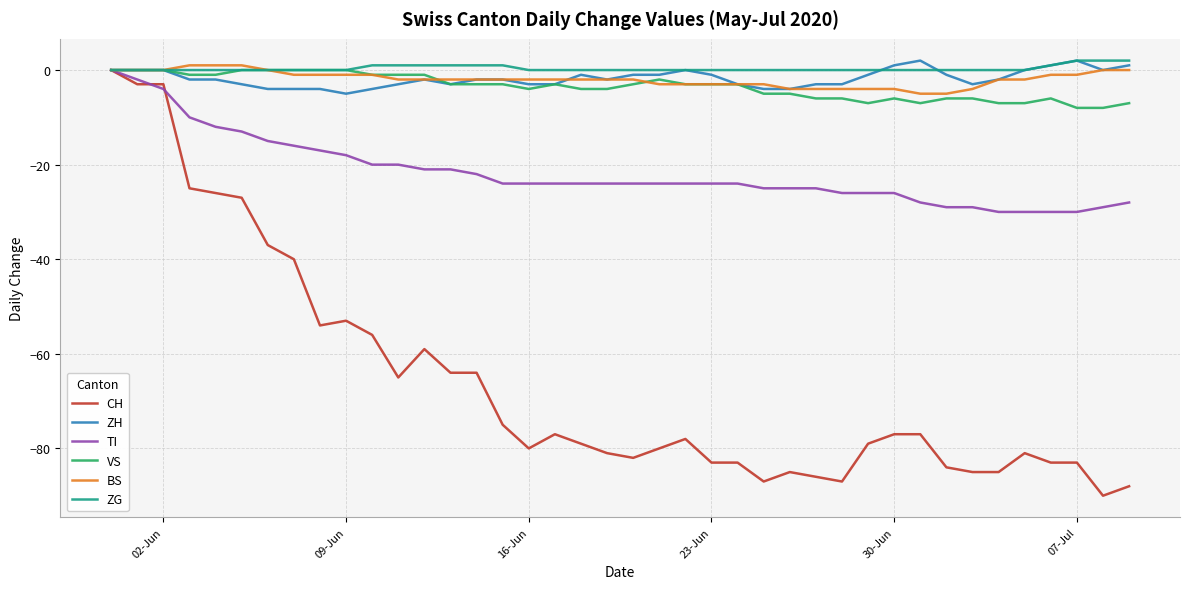

What is the minimum value shown in the chart?

-90